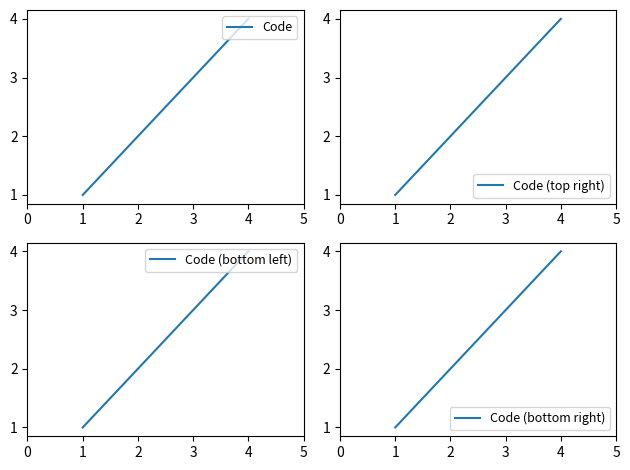

Is it true that Code equals 0 at 1?

False